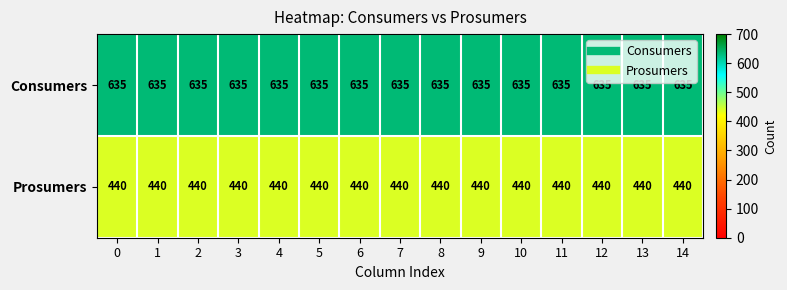

What is the sum of all Prosumers values?

6600